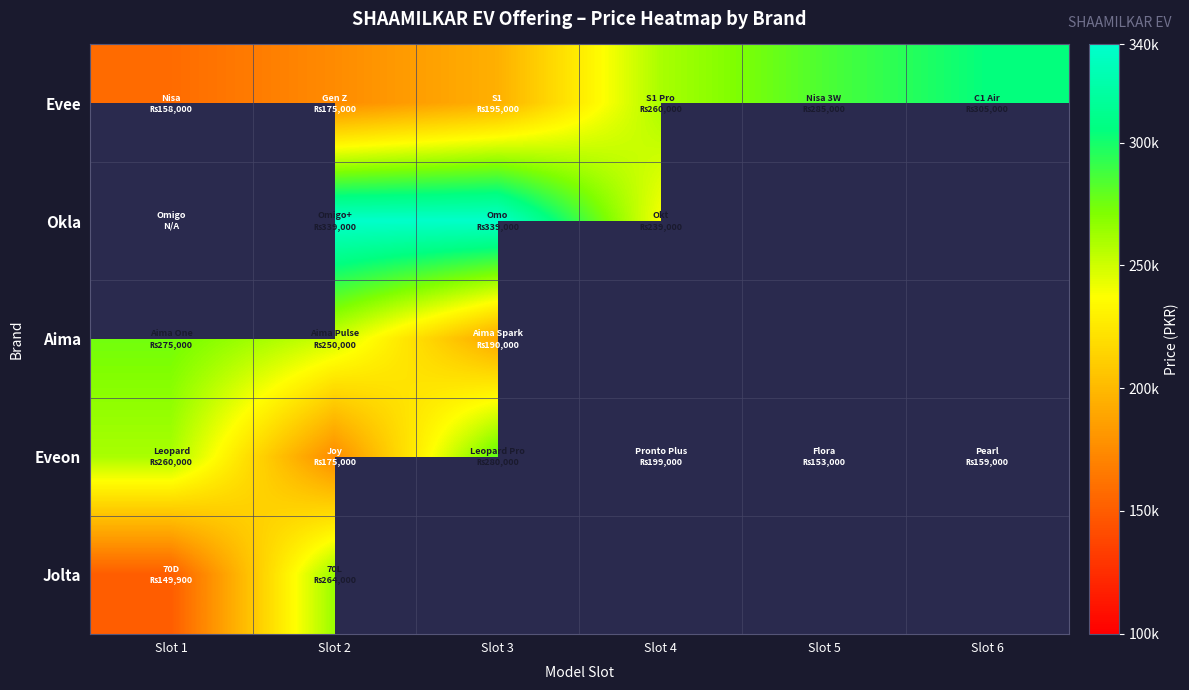

Is the value of Jolta at Slot 1 greater than the value of Eveon at Slot 5?

No